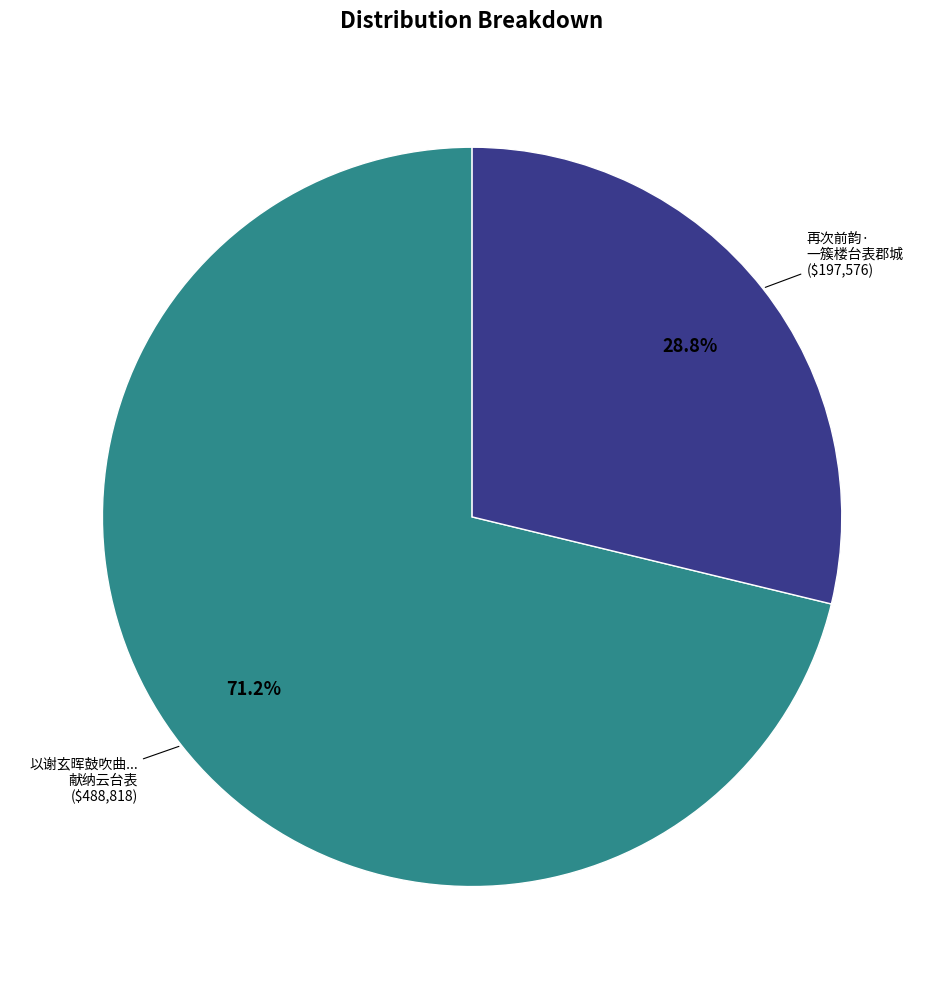

Rank the categories by value from highest to lowest.

以谢玄晖鼓吹曲... 献纳云台表, 再次前韵· 一簇楼台表郡城